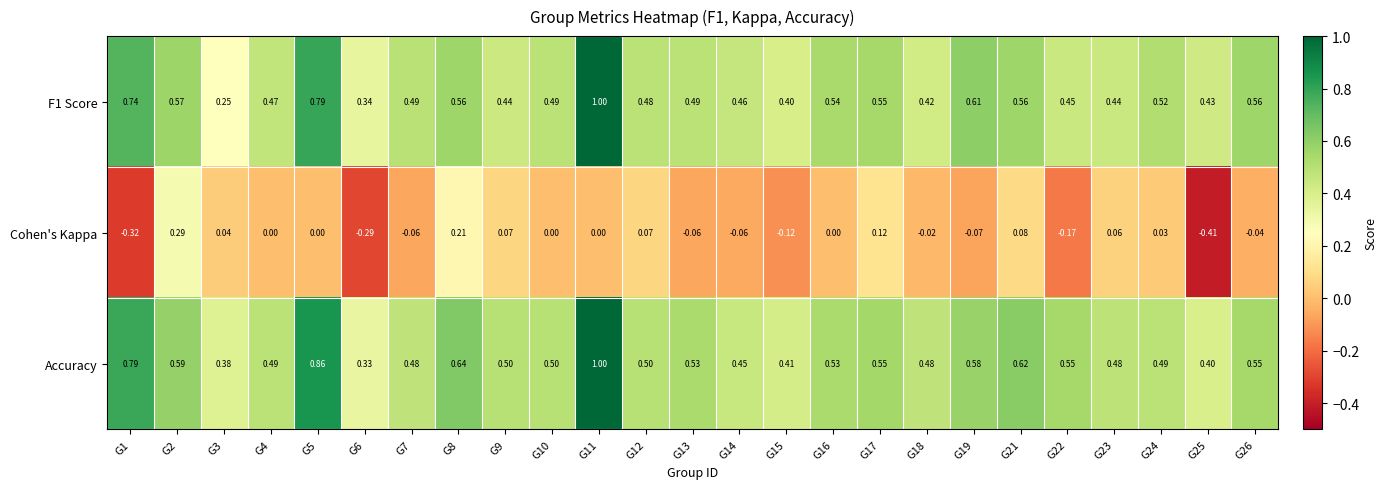

Is the value of Accuracy at G24 greater than the value of Cohen's Kappa at G26?

Yes